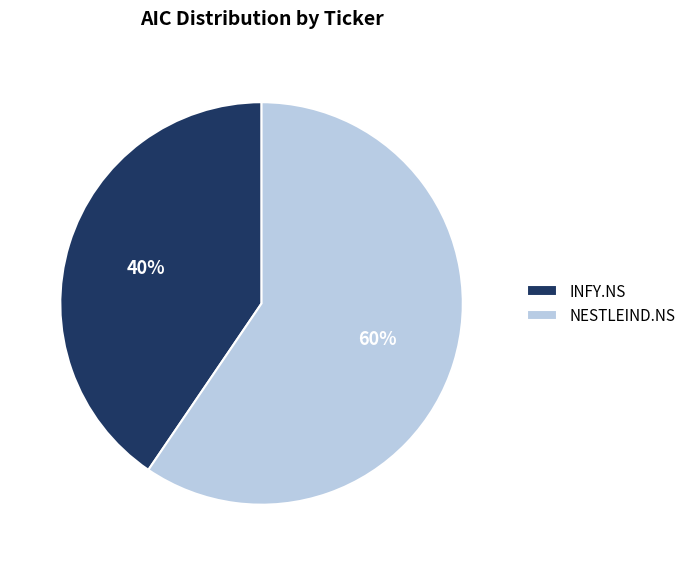

What is the majority slice?

NESTLEIND.NS